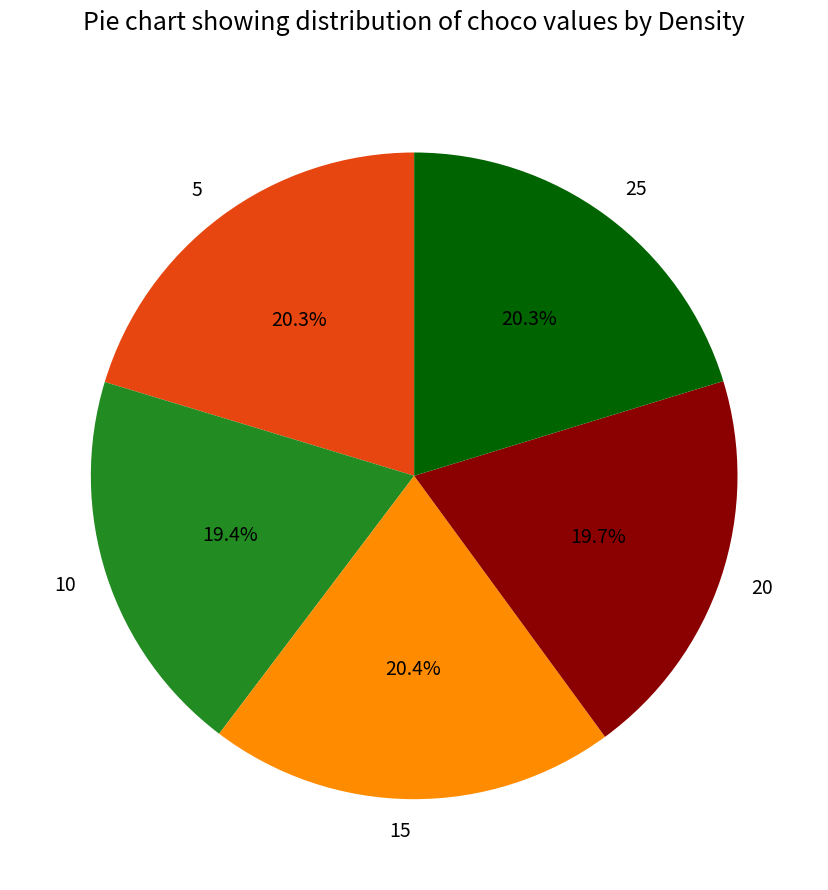

What portion of the pie excludes 25?

79.7%